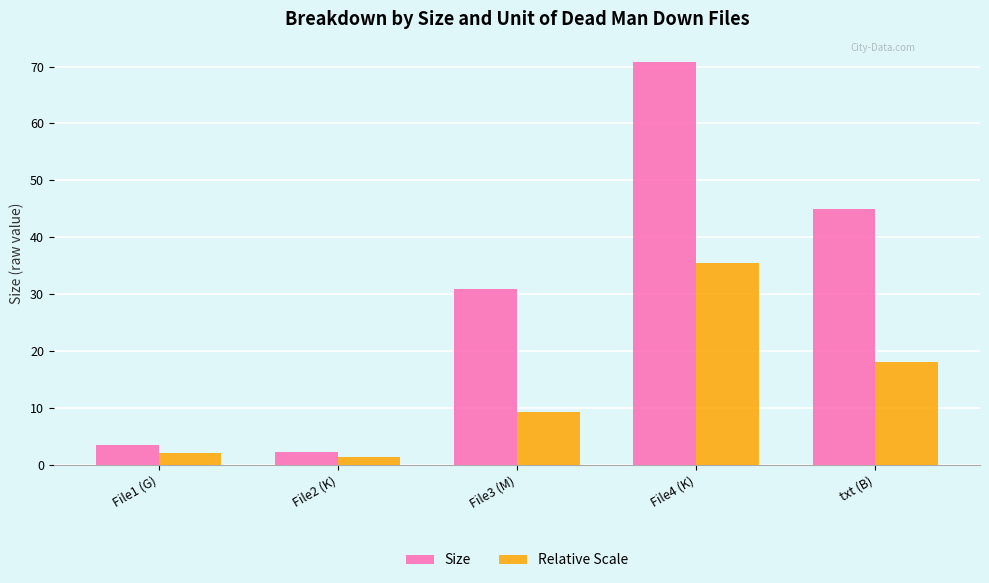

True or false: Size has a value of 53.3 at File3 (M).

False